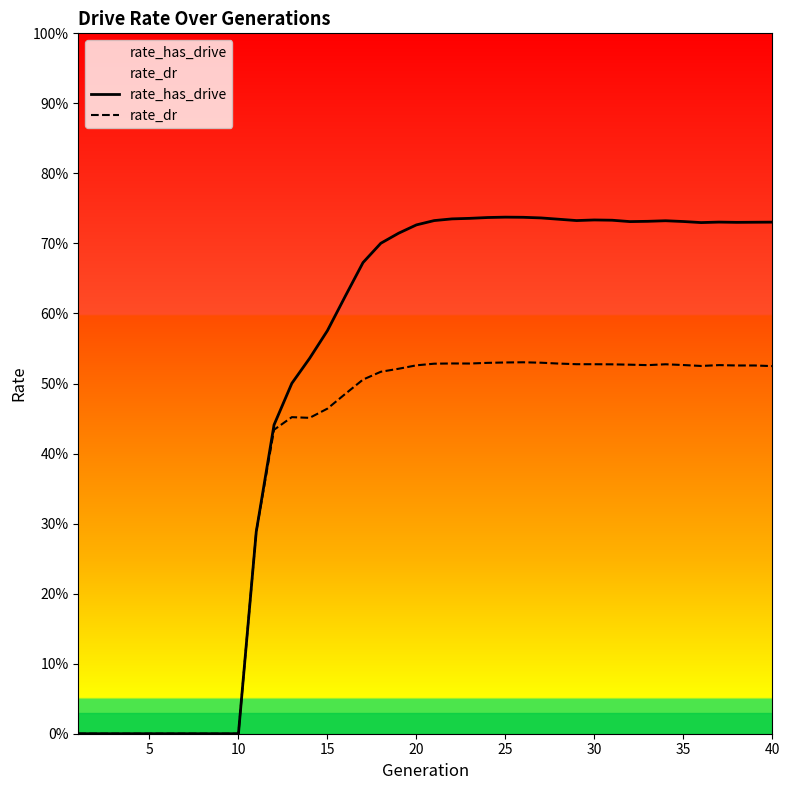

Which label corresponds to the largest value in the chart?

25